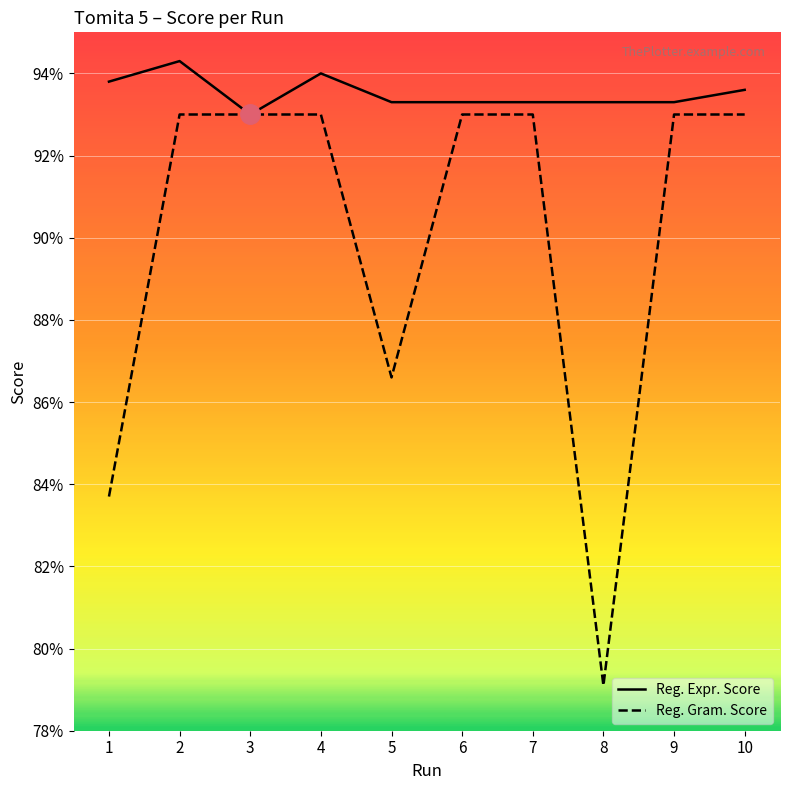

Is this an area chart (filled region under the line)?

No